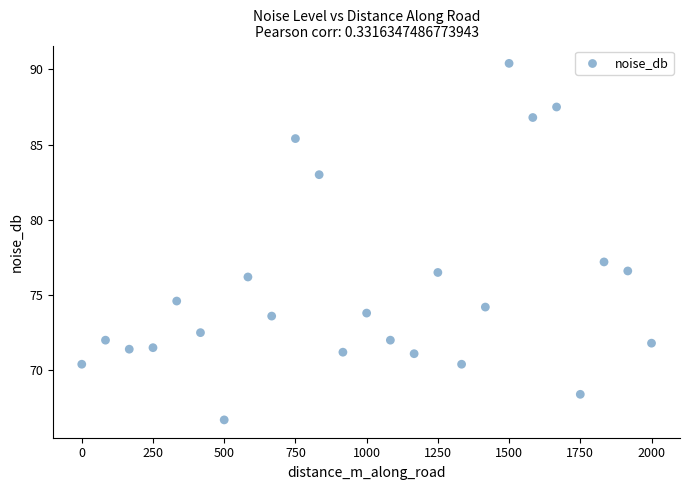

What Y value in the scatter plot is closest to 78?

77.2